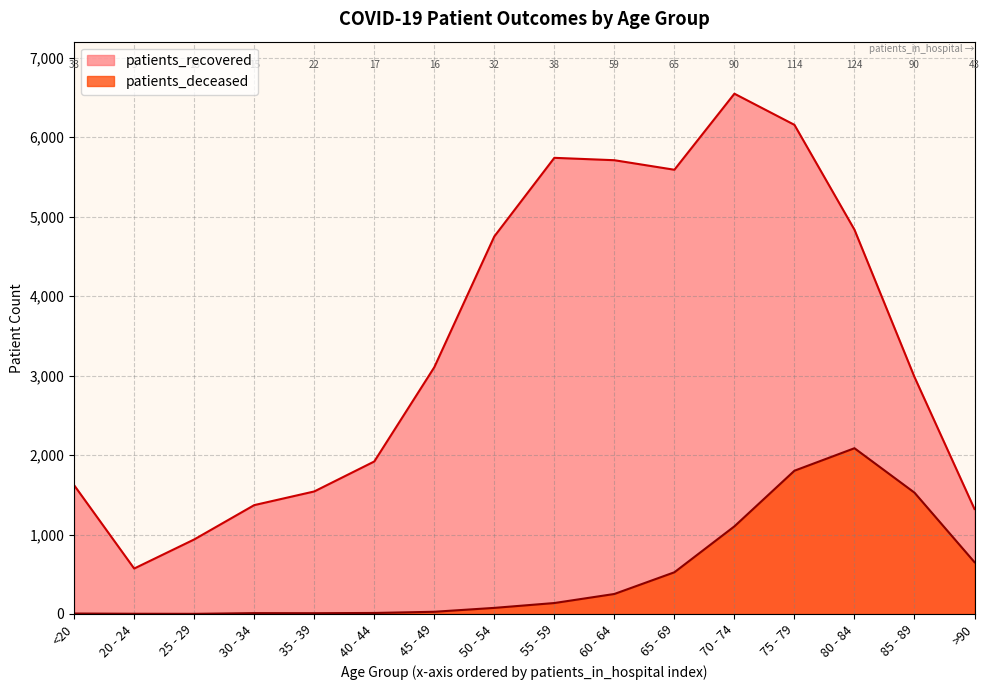

Which series has the widest spread of values?

patients_recovered